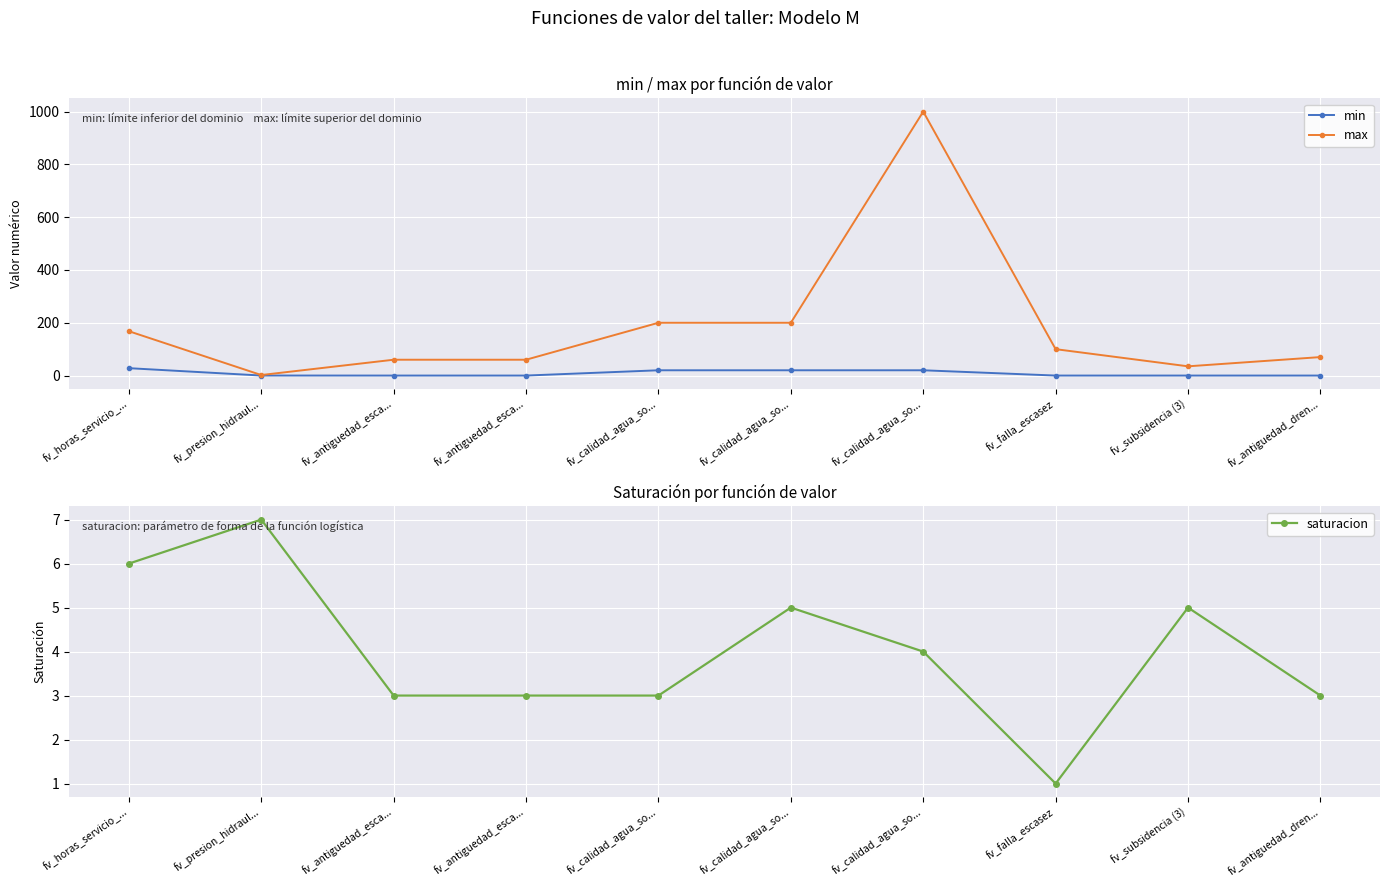

What is the difference between the highest and lowest values at fv_antiguedad_esca...?

60.0